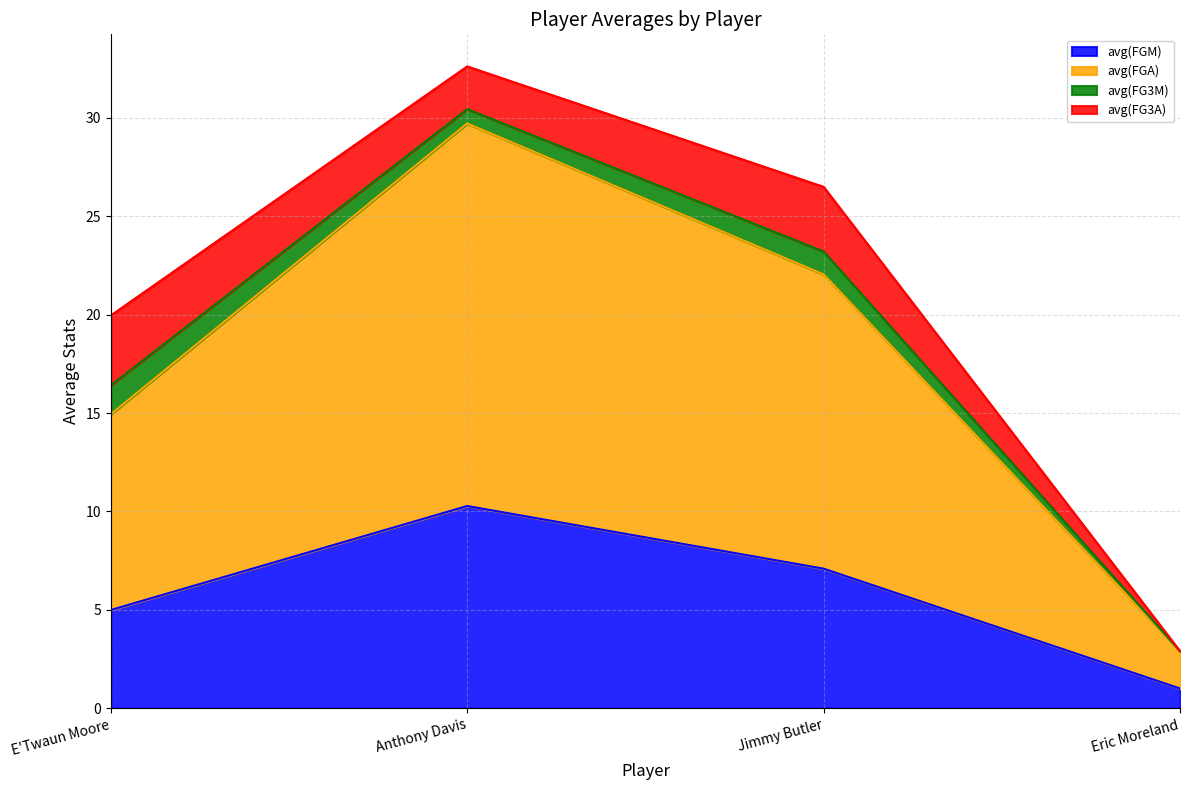

Which series has the largest total across all categories?

avg(FGA)